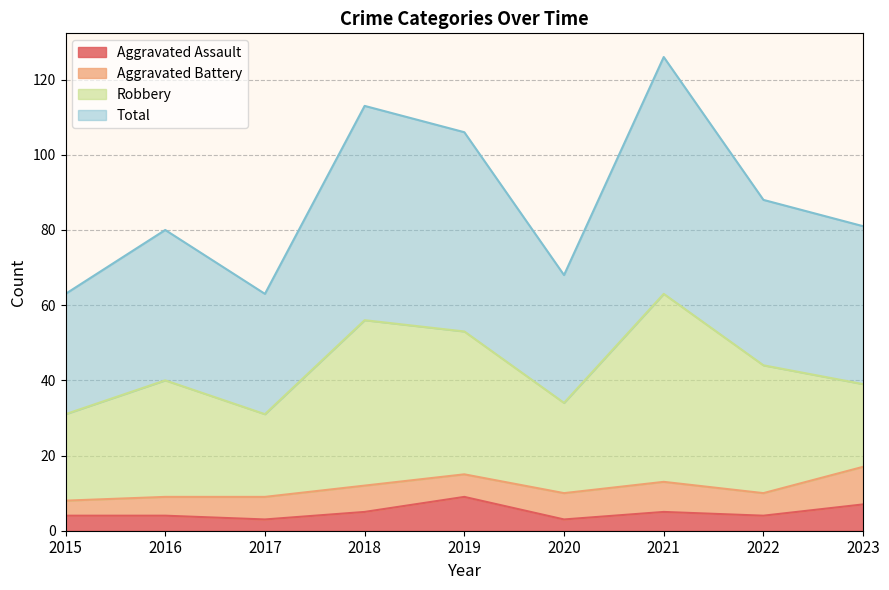

Which has a higher value, 2019 or 2022?

2019